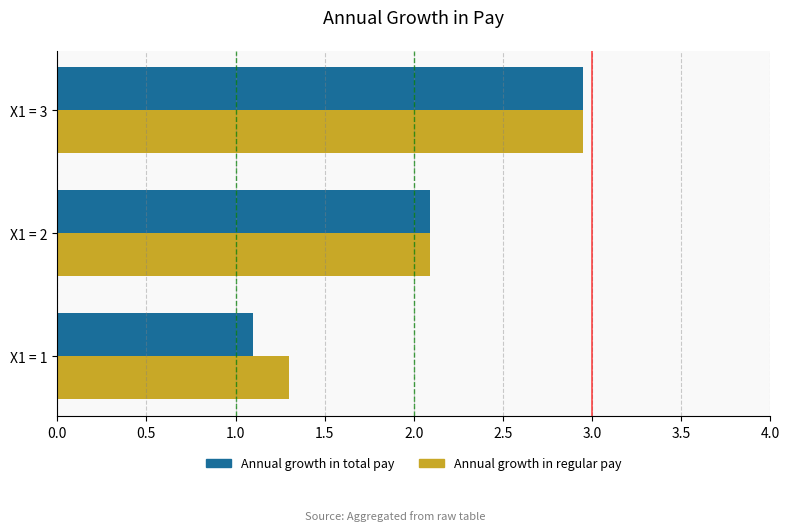

Is the value of Annual growth in regular pay at X1 = 3 greater than the value of Annual growth in total pay at X1 = 2?

Yes